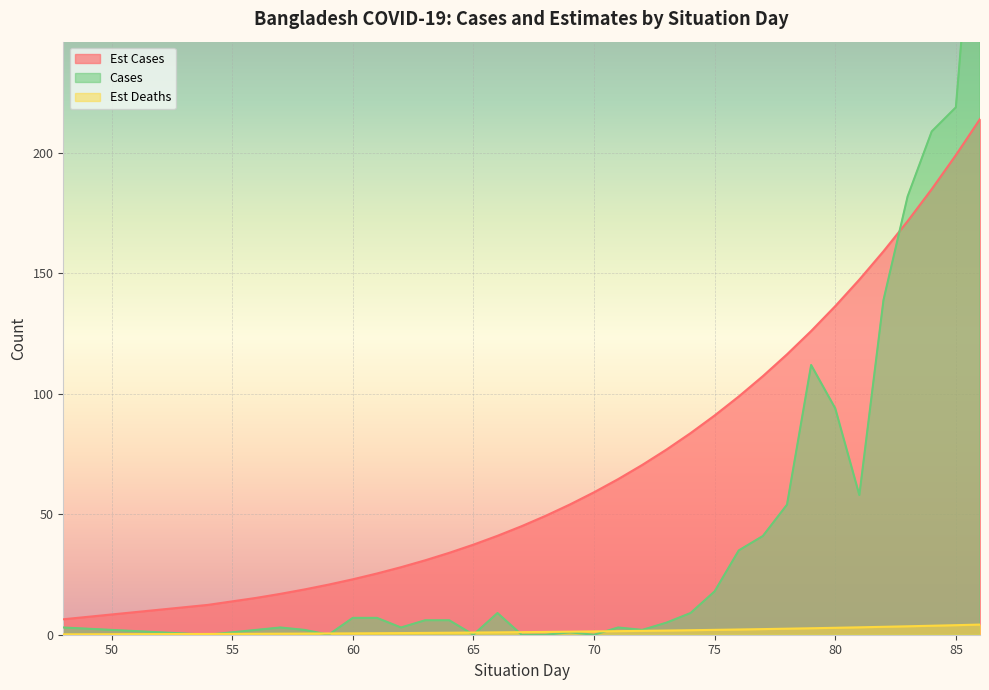

At which label does Cases first exceed 6?

60